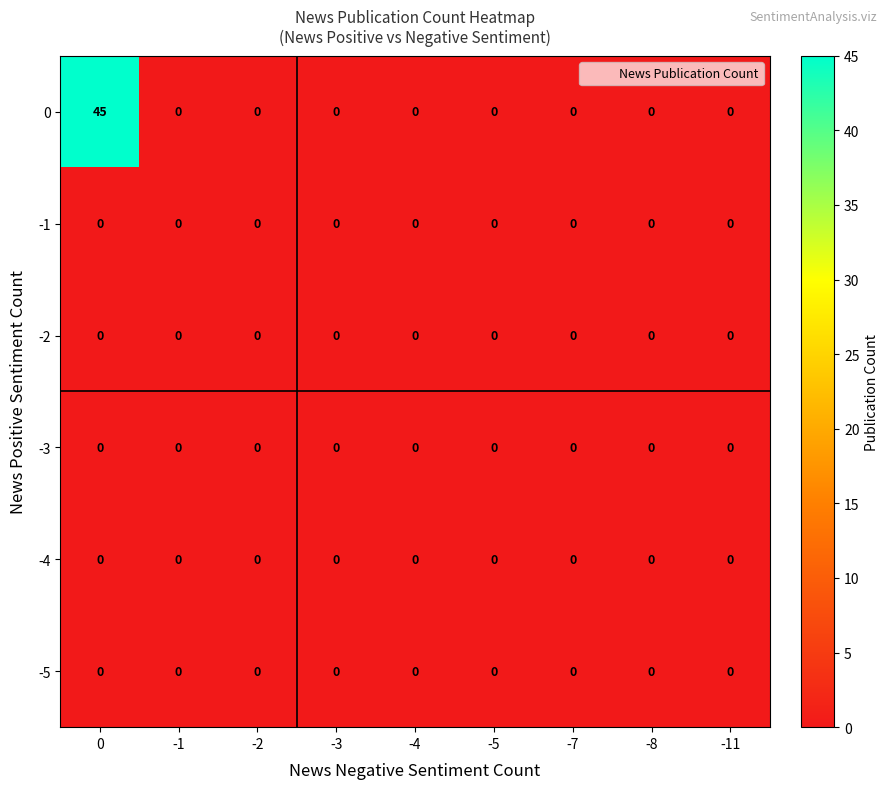

Is it true that -5 equals 0 at -1?

True